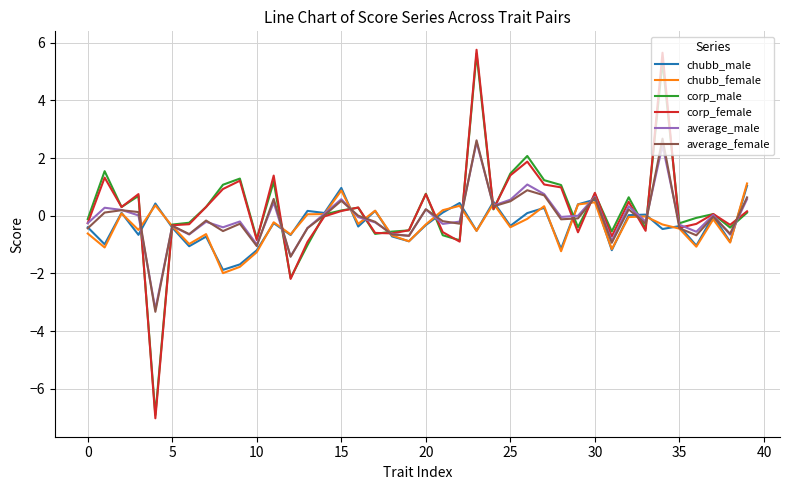

What is the maximum value shown in the chart?

5.8